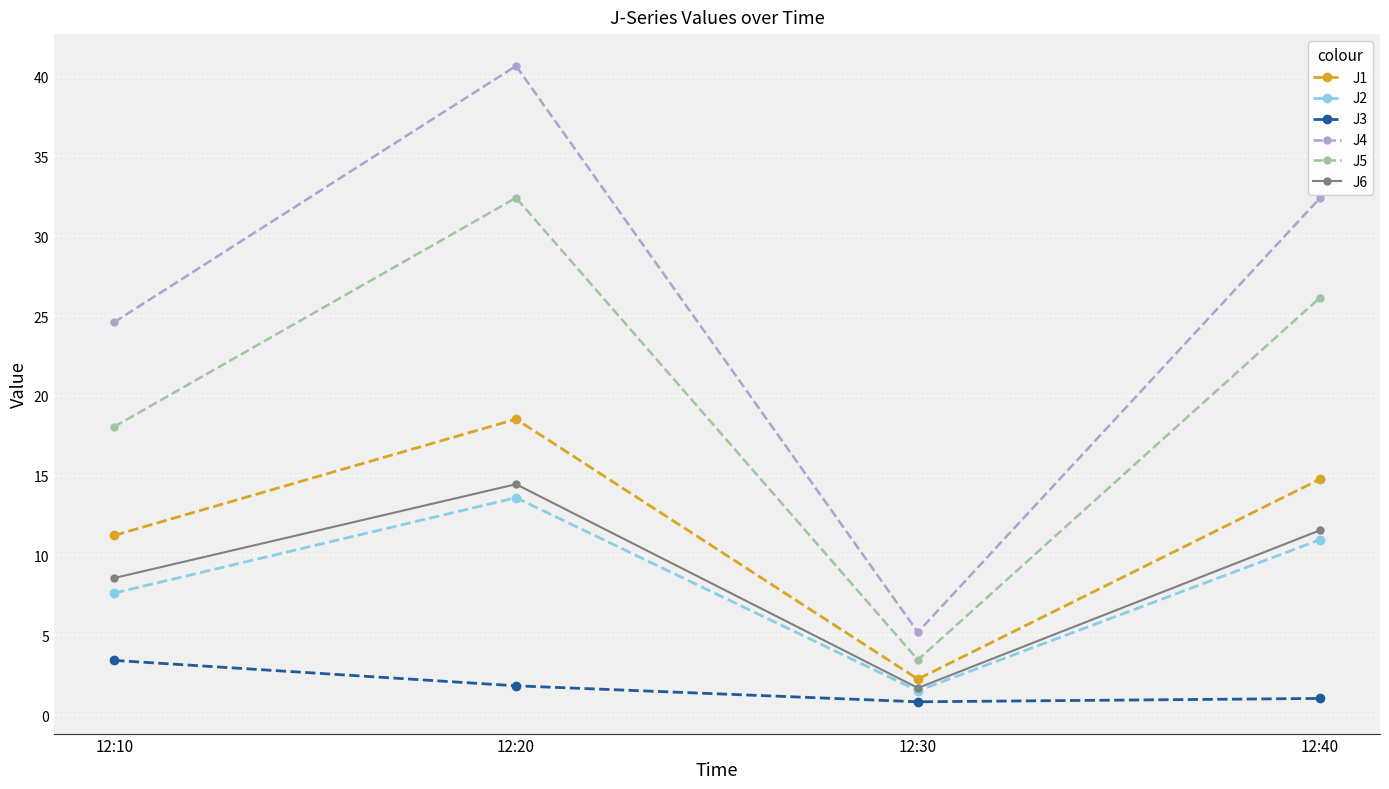

True or false: J1 and J3 intersect in this chart.

False